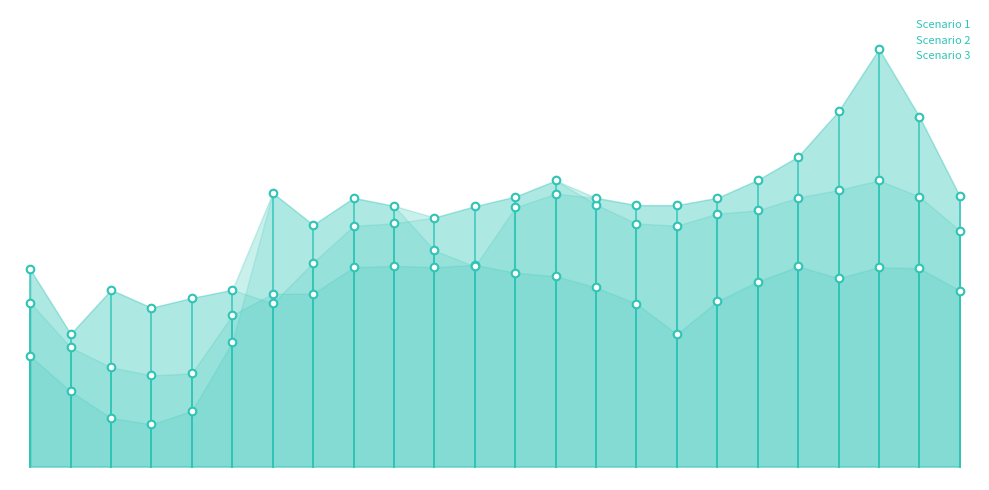

Is the value of Scenario 3 at 14 greater than the value of Scenario 1 at 14?

Yes